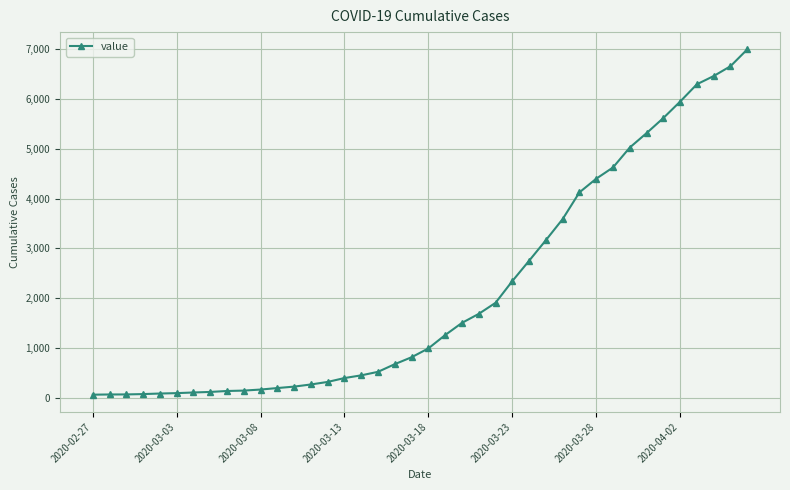

What is the difference between the maximum and second lowest values?

6927